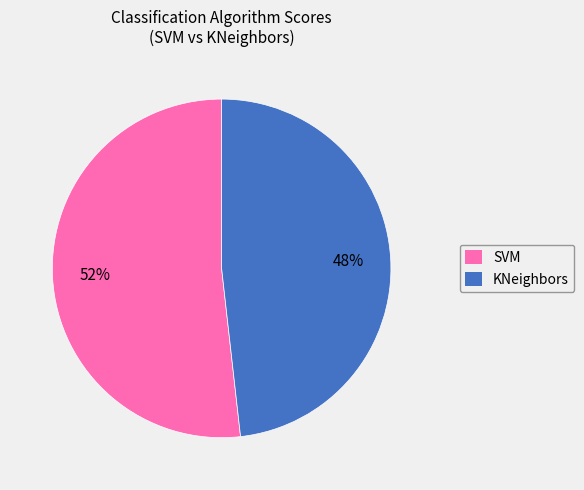

Is there a majority slice in this chart?

Yes